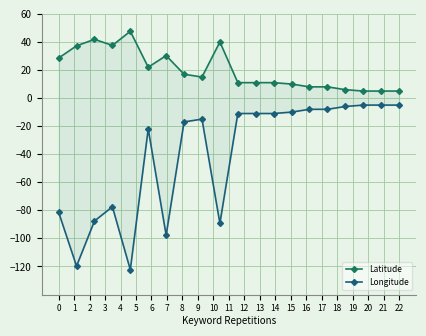

Which has a higher value, 4 or 15?

4